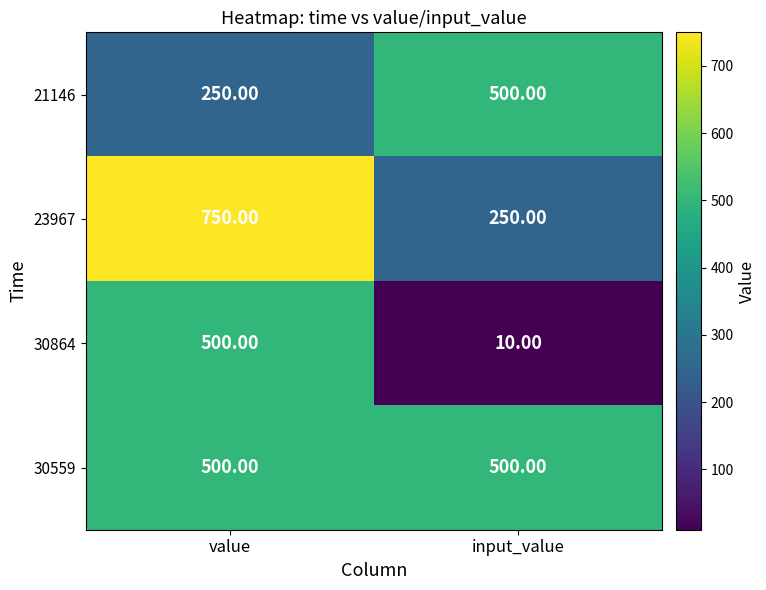

What is the total value across all series at input_value?

1260